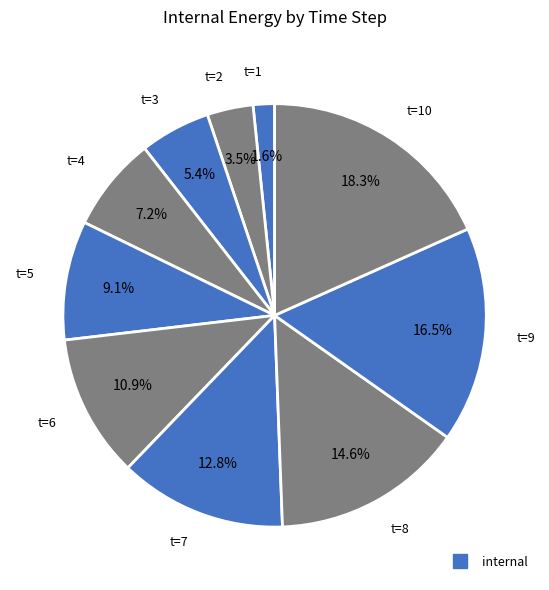

What is the largest slice in the pie chart?

10